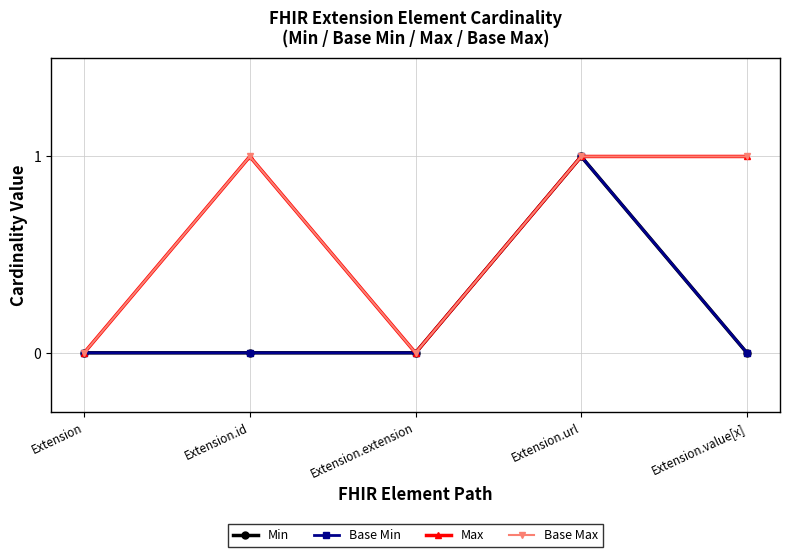

List the series in order of their peak value, lowest first.

Min, Base Min, Max, Base Max